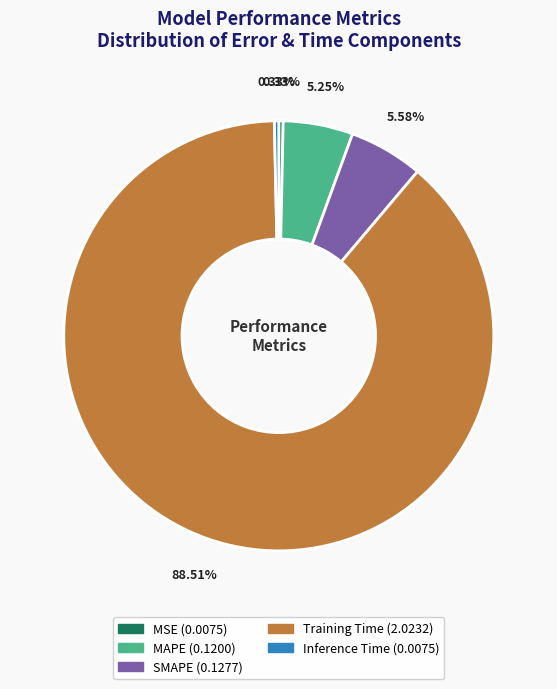

What is the largest slice in the pie chart?

Training Time